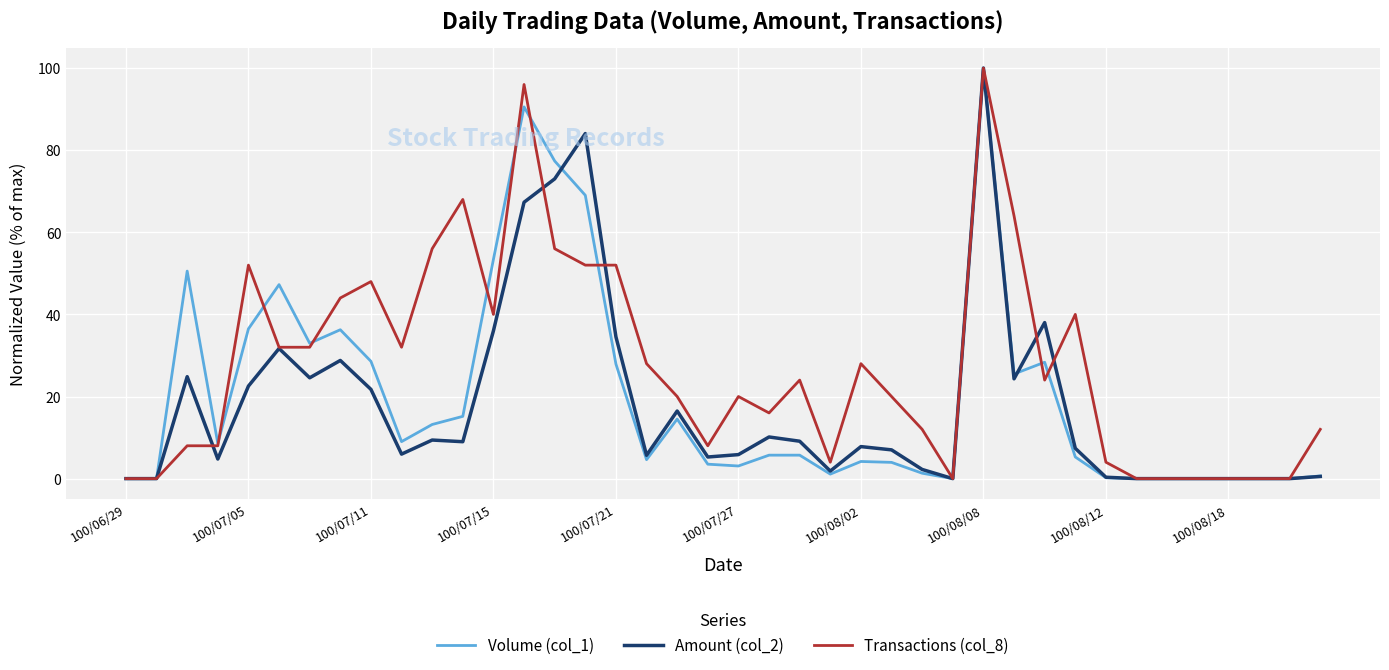

What is the maximum value shown in the chart?

100.0